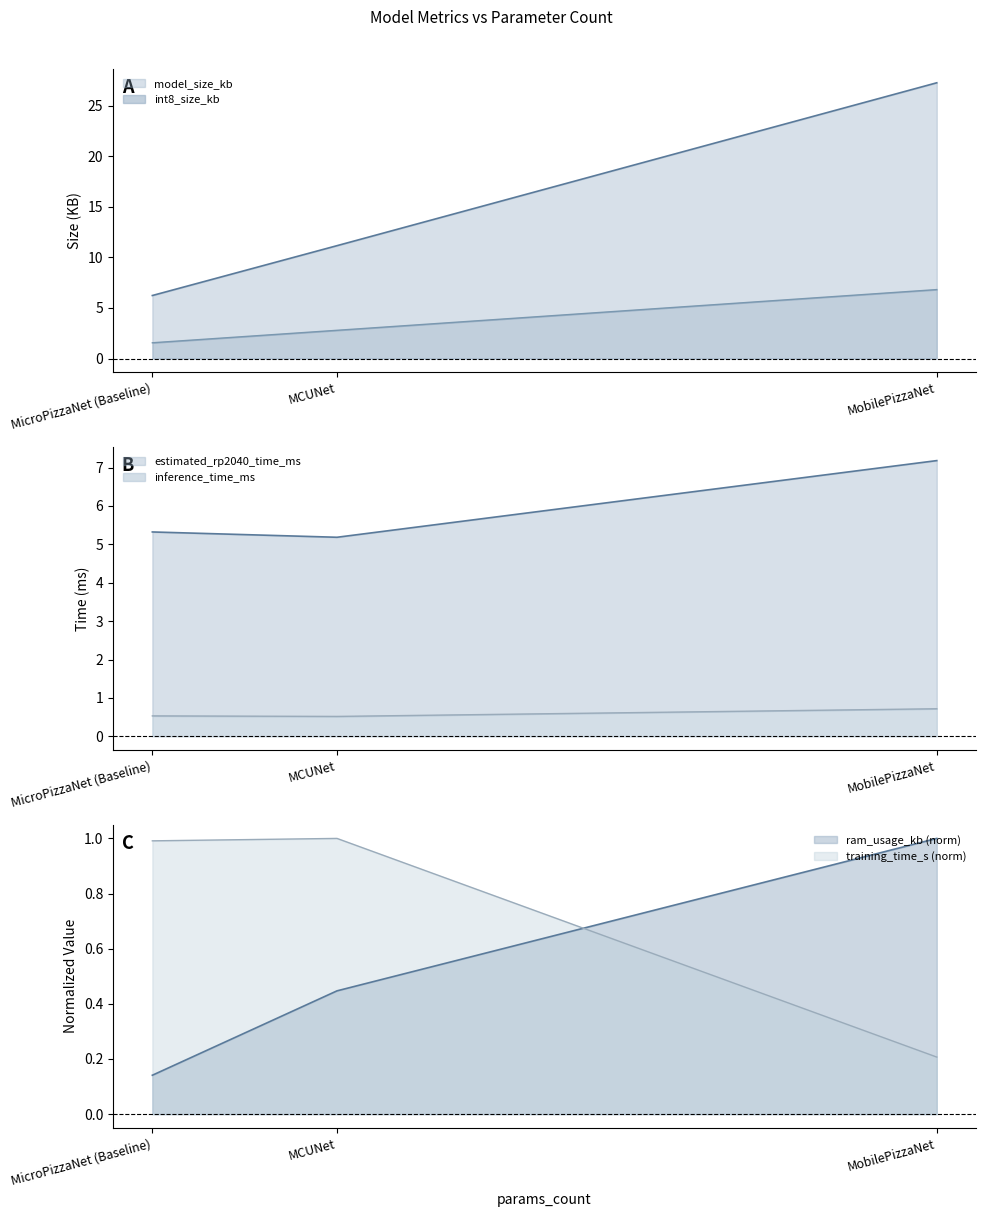

What is the difference between the maximum and minimum values in the training_time_s series?

0.8